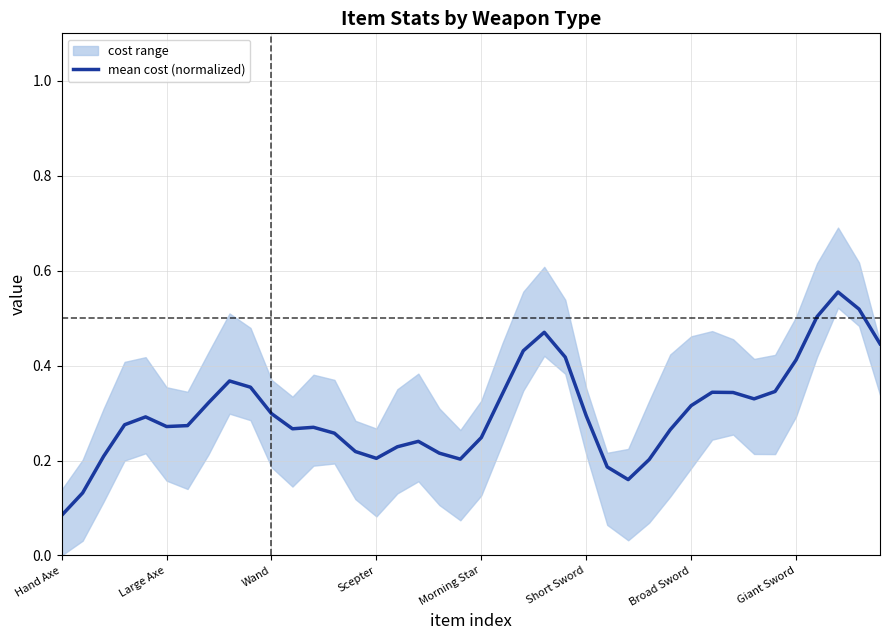

True or false: the data shows 0.4 at 9.

True